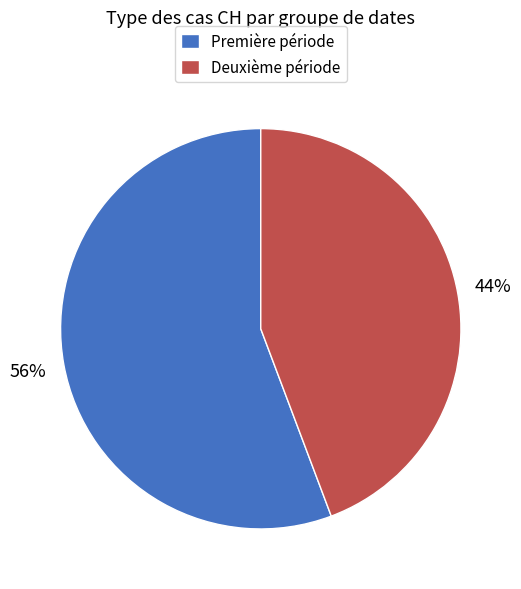

To the nearest percent, what portion does Première période represent?

56%